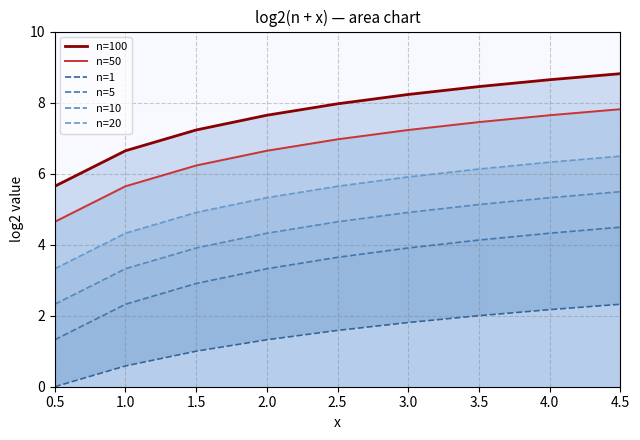

The value of n=5 at 0.5 is 2.1. True or false?

False